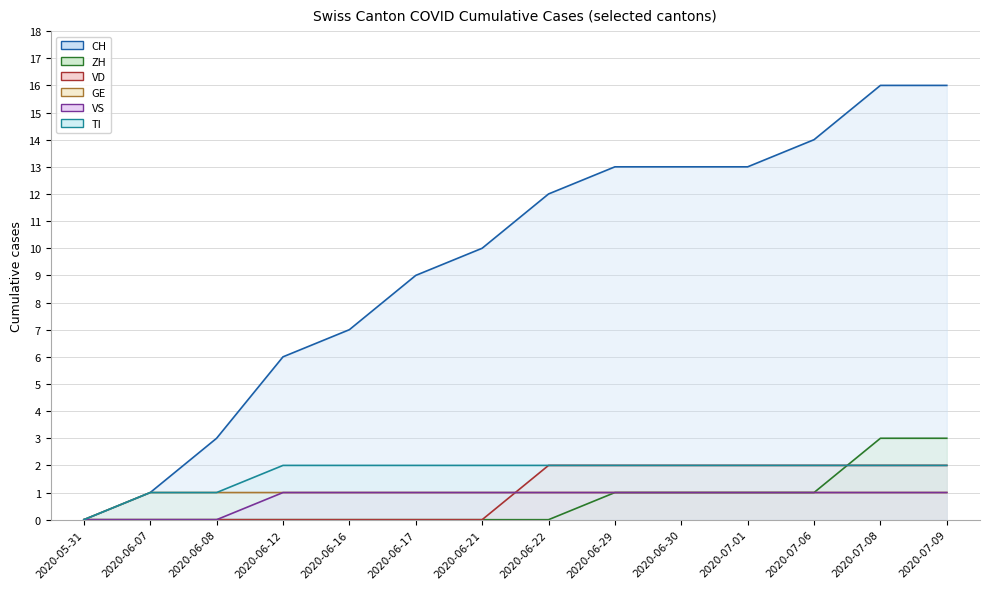

Is the value of GE line at 2020-06-30 greater than the value of ZH line at 2020-06-17?

Yes